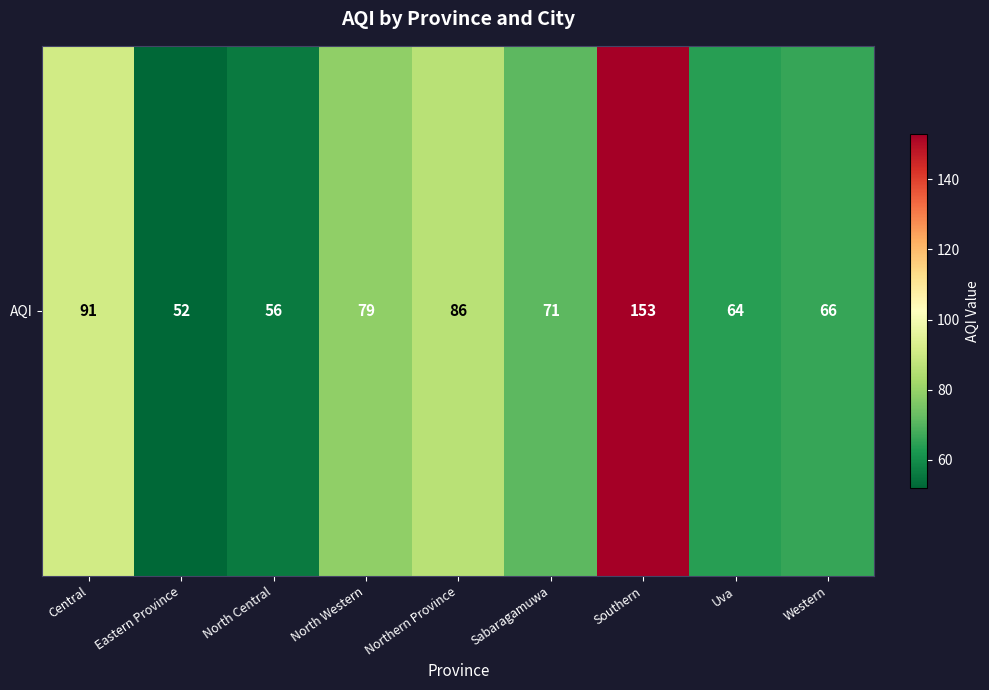

The value at Western is 104. True or false?

False